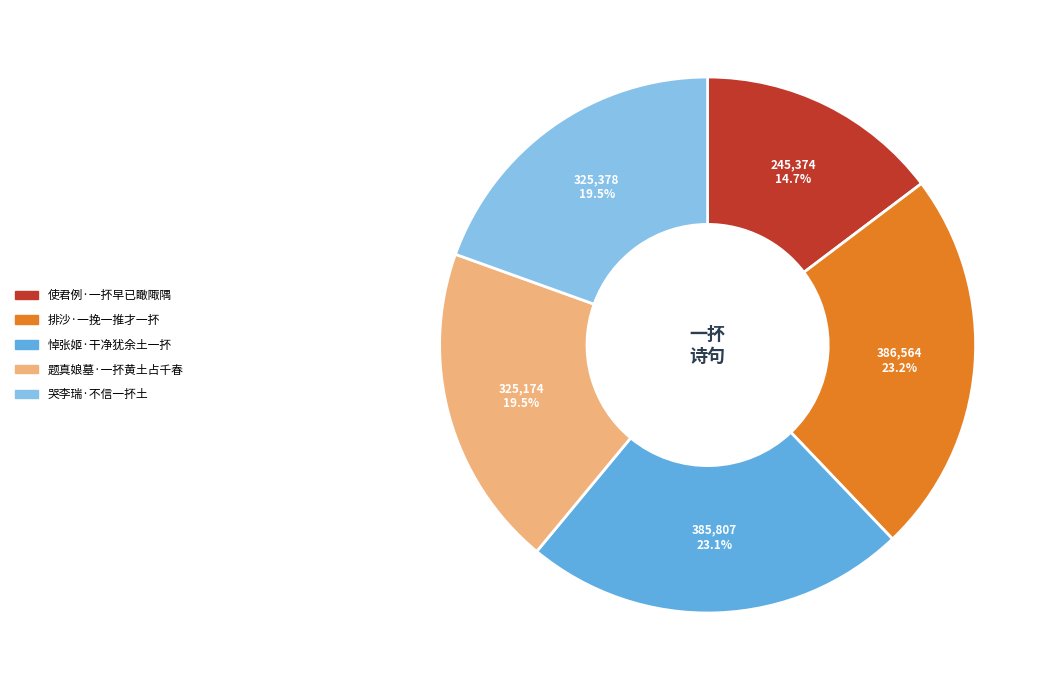

Which has a higher value, 哭李瑞·不信一抔土 or 排沙·一挽一推才一抔?

排沙·一挽一推才一抔